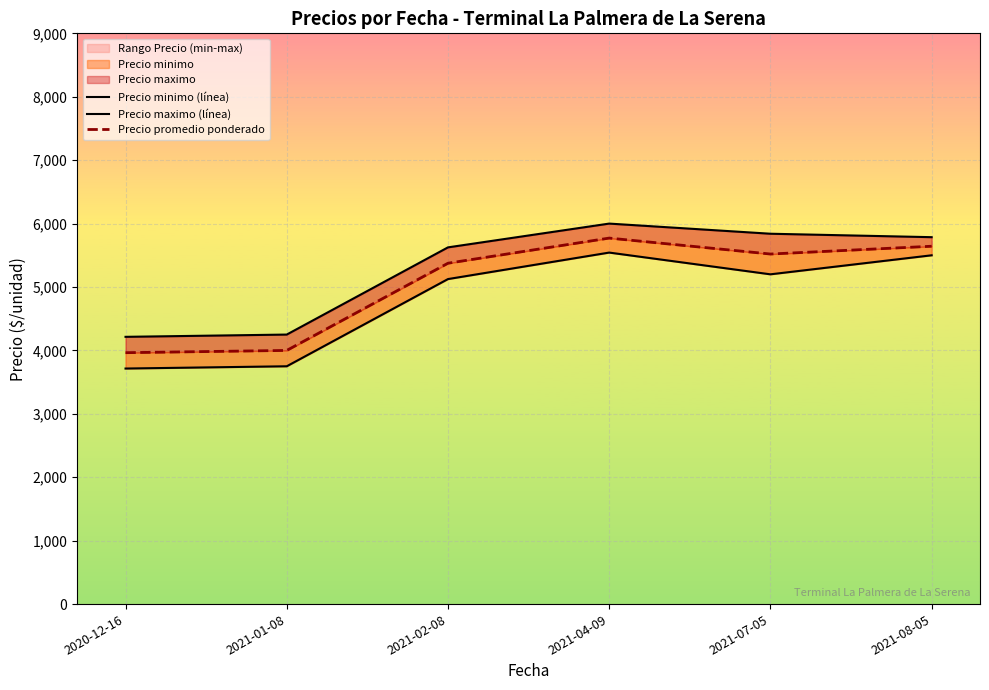

What is the greatest value displayed?

6000.0